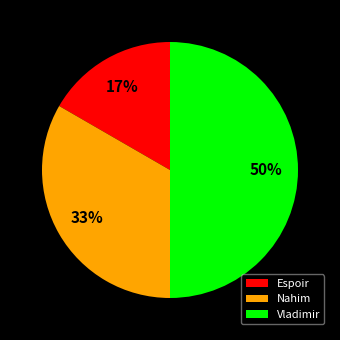

How many slices are in this pie chart?

3